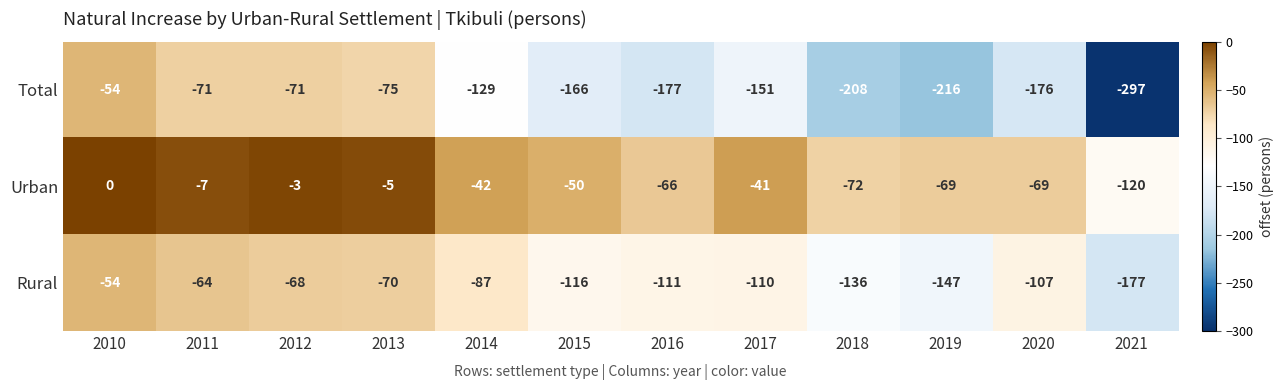

The value of Total at 2017 is -151. True or false?

True